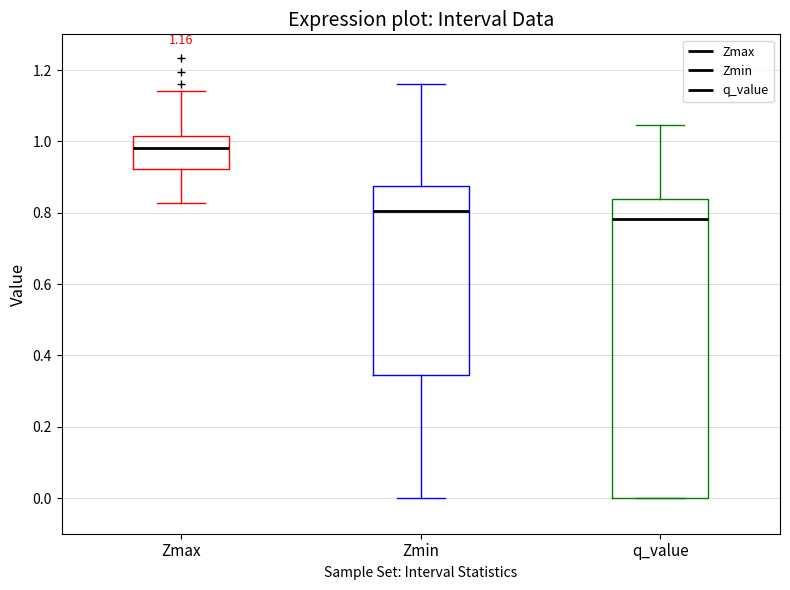

Comparing the boxes themselves (not the whiskers), which one is the tallest?

q_value